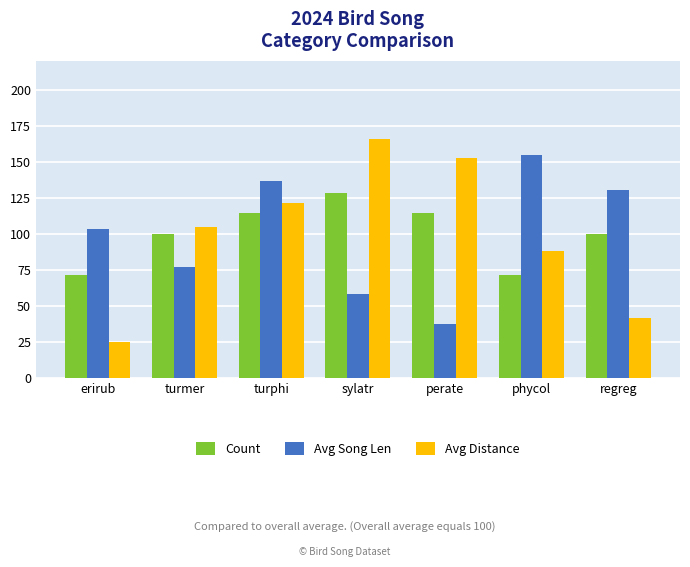

What is the label of the 4th bar from the right?

sylatr